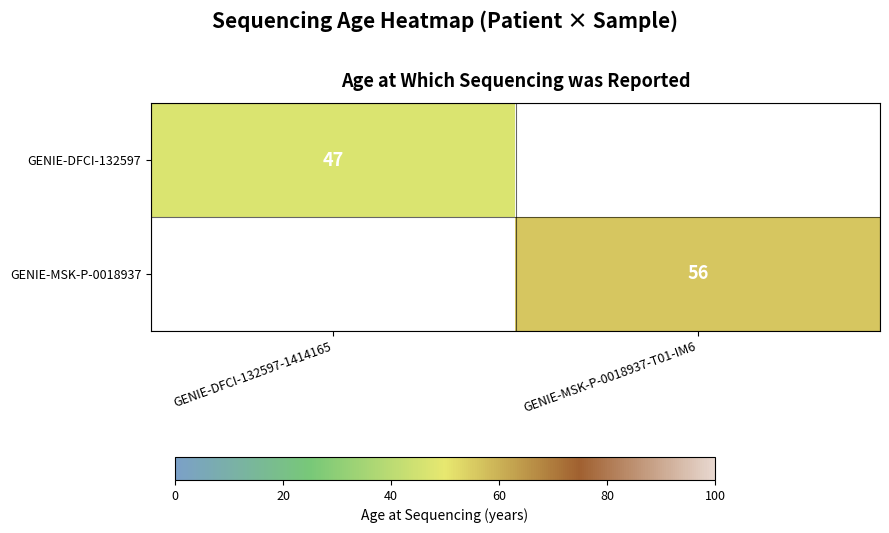

True or false: GENIE-DFCI-132597 has a value of 75 at GENIE-DFCI-132597-1414165.

False